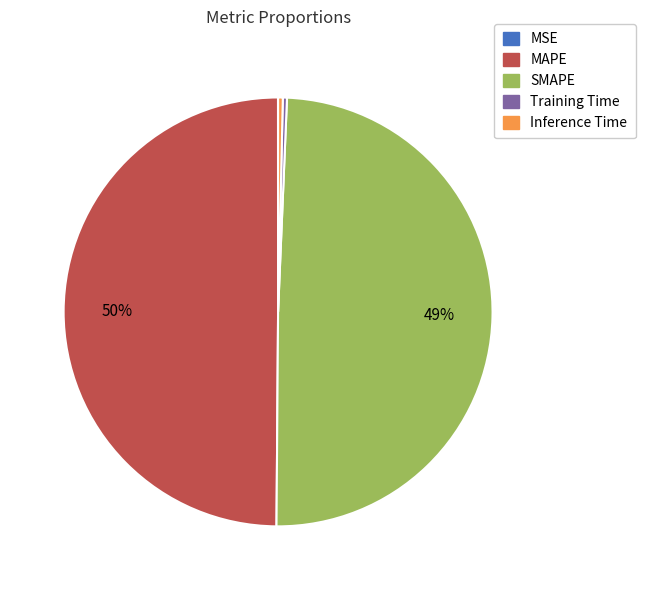

Does Inference Time represent more than half of the total?

No